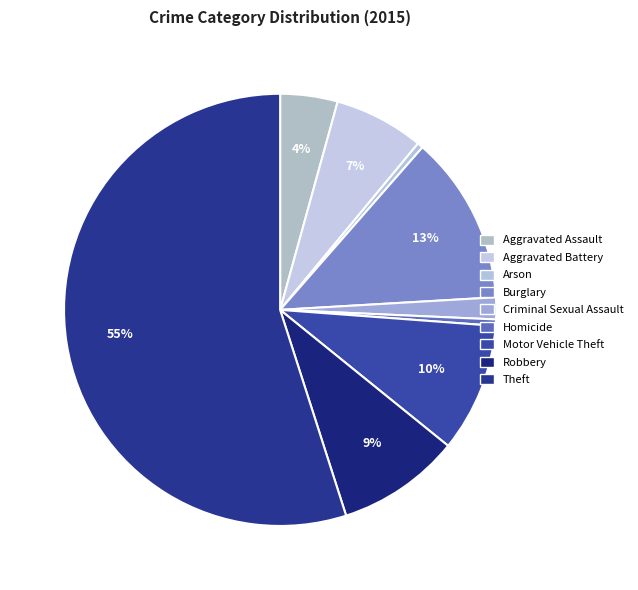

How many segments does this pie chart have?

9